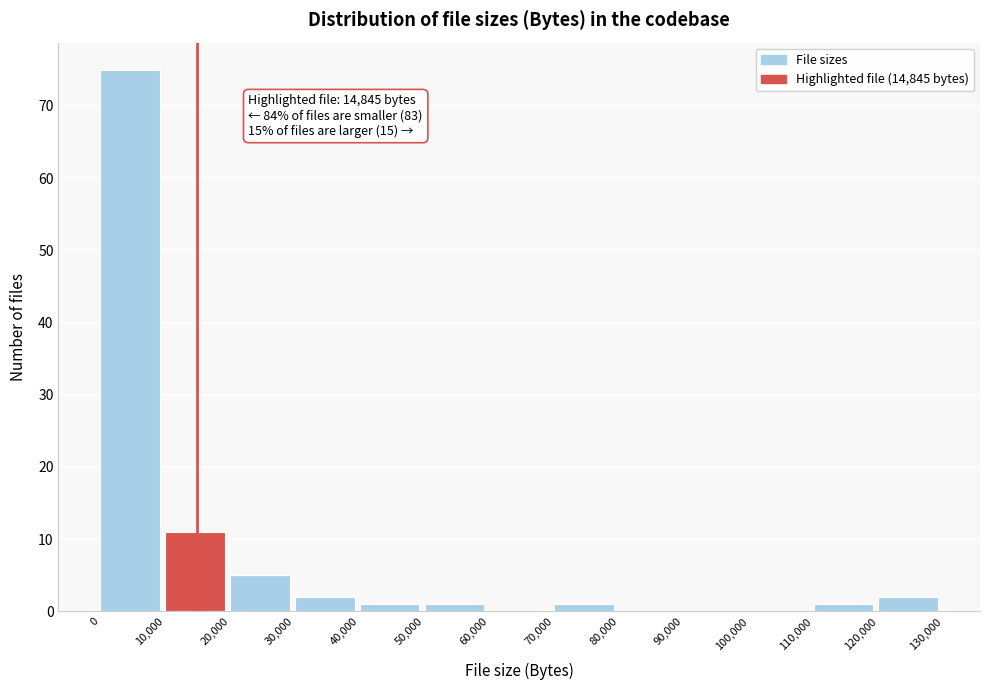

Which range on the x-axis has the tallest bar?

0 to 10,000